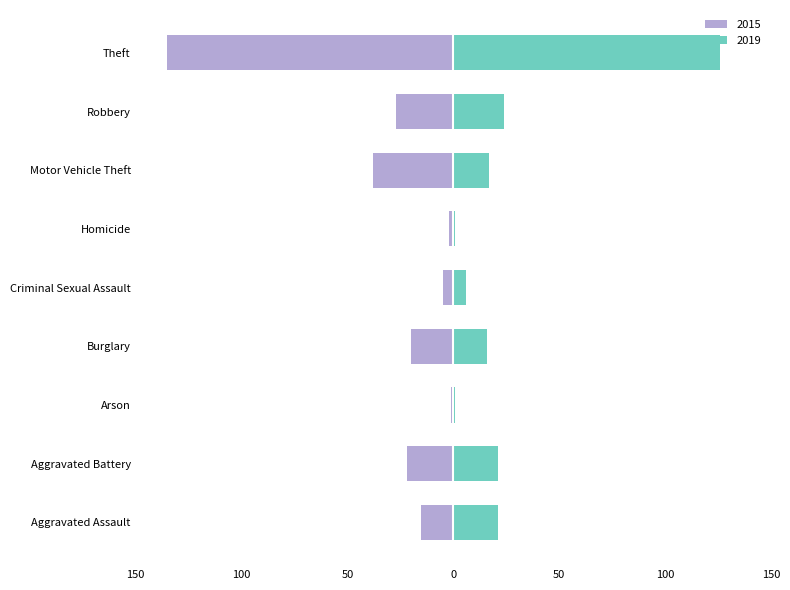

The value of 2015 at Aggravated Battery is -22. True or false?

True